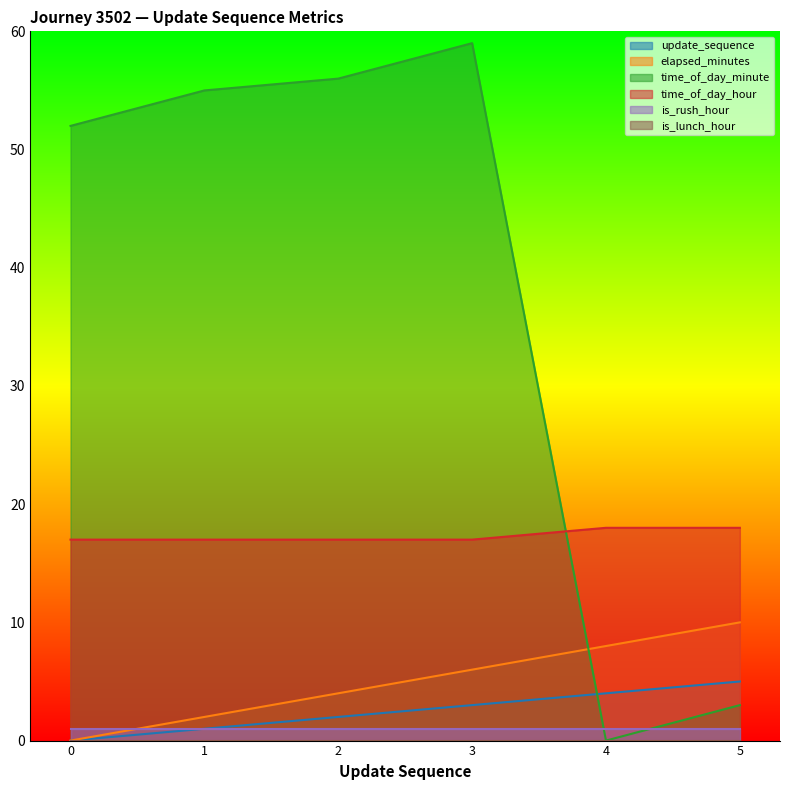

Which series changed the most between 0 and 5?

time_of_day_minute